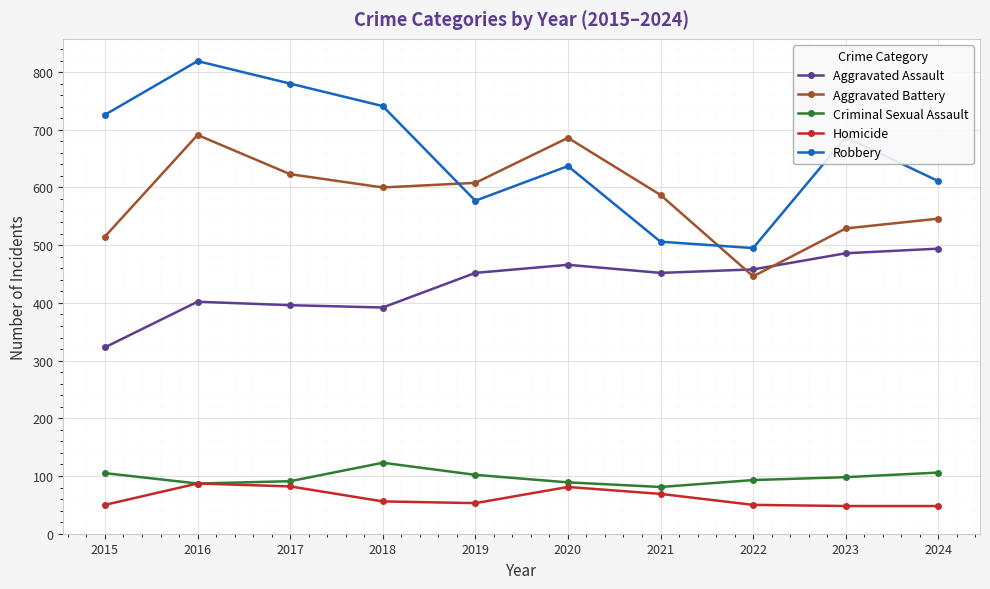

At 2021, list the series in order from smallest to largest.

Homicide, Criminal Sexual Assault, Aggravated Assault, Robbery, Aggravated Battery